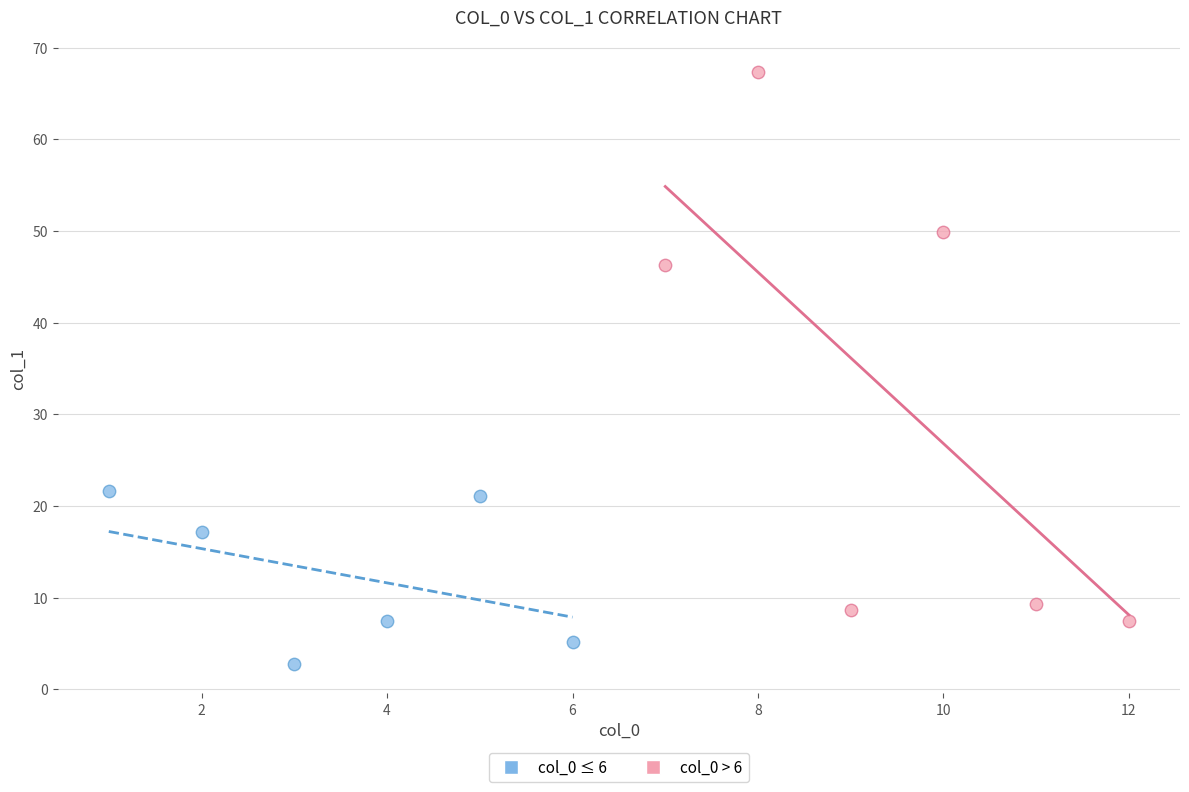

Which series contains the highest Y value?

col_0 > 6